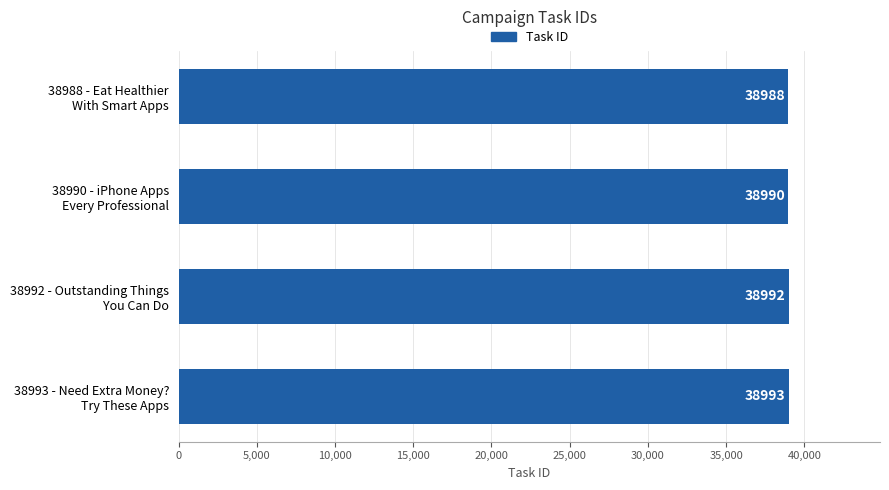

Reading top to bottom, transcribe all the data shown in this chart.

38988	38990	38992	38993